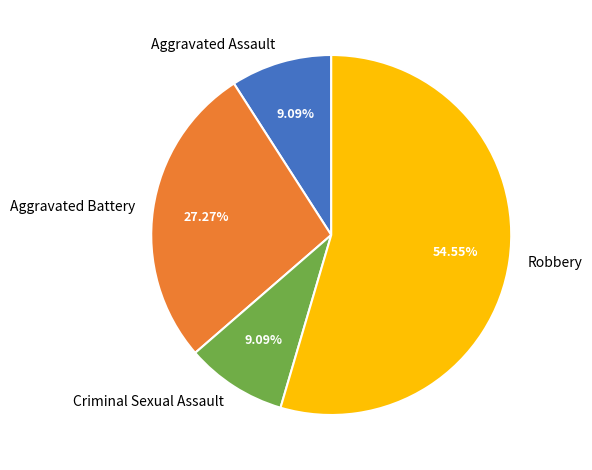

Between Aggravated Battery and Aggravated Assault, which is larger?

Aggravated Battery